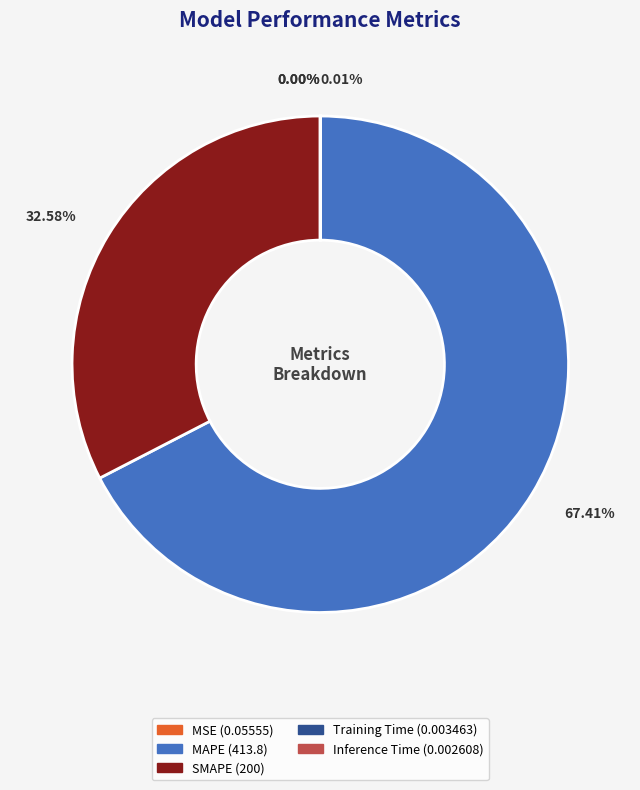

Does any single category account for the majority?

Yes